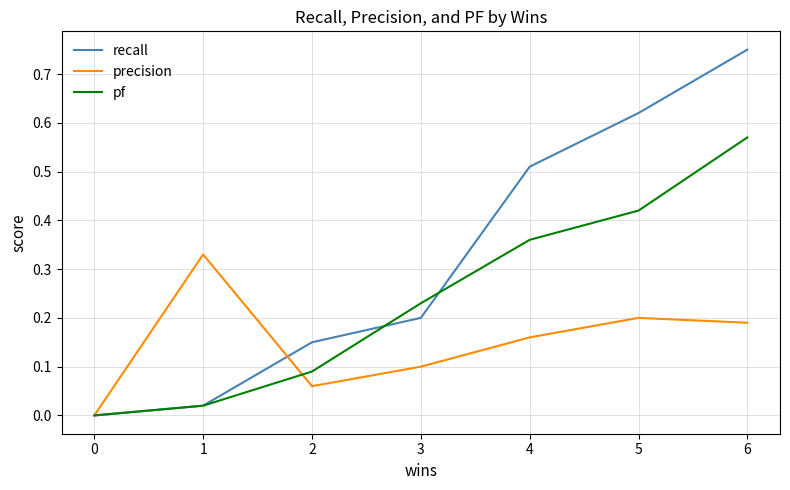

Is it true that recall equals 0.2 at 3?

True